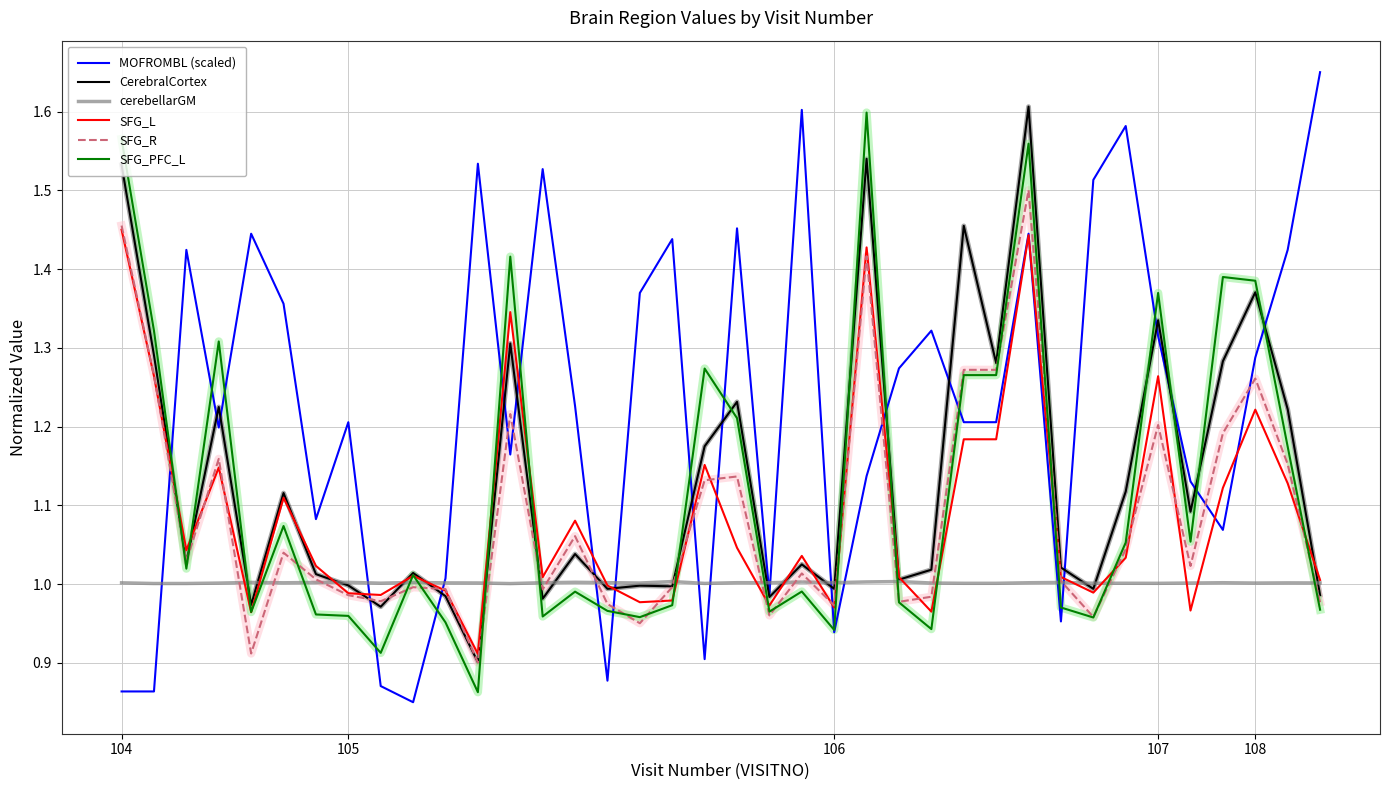

Which series has the widest spread of values?

MOFROMBL (scaled)